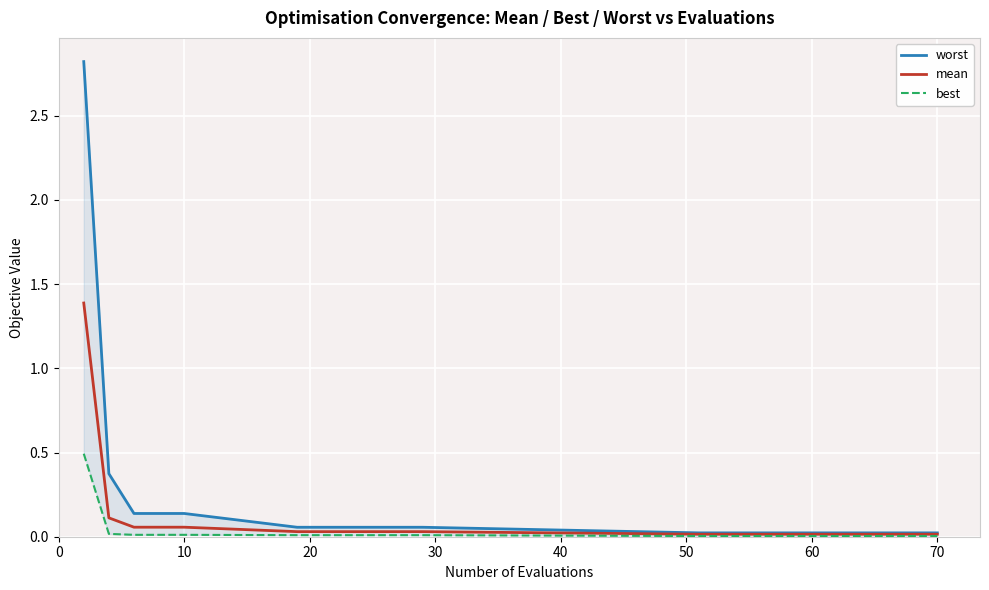

True or false: worst and best cross at least once.

False